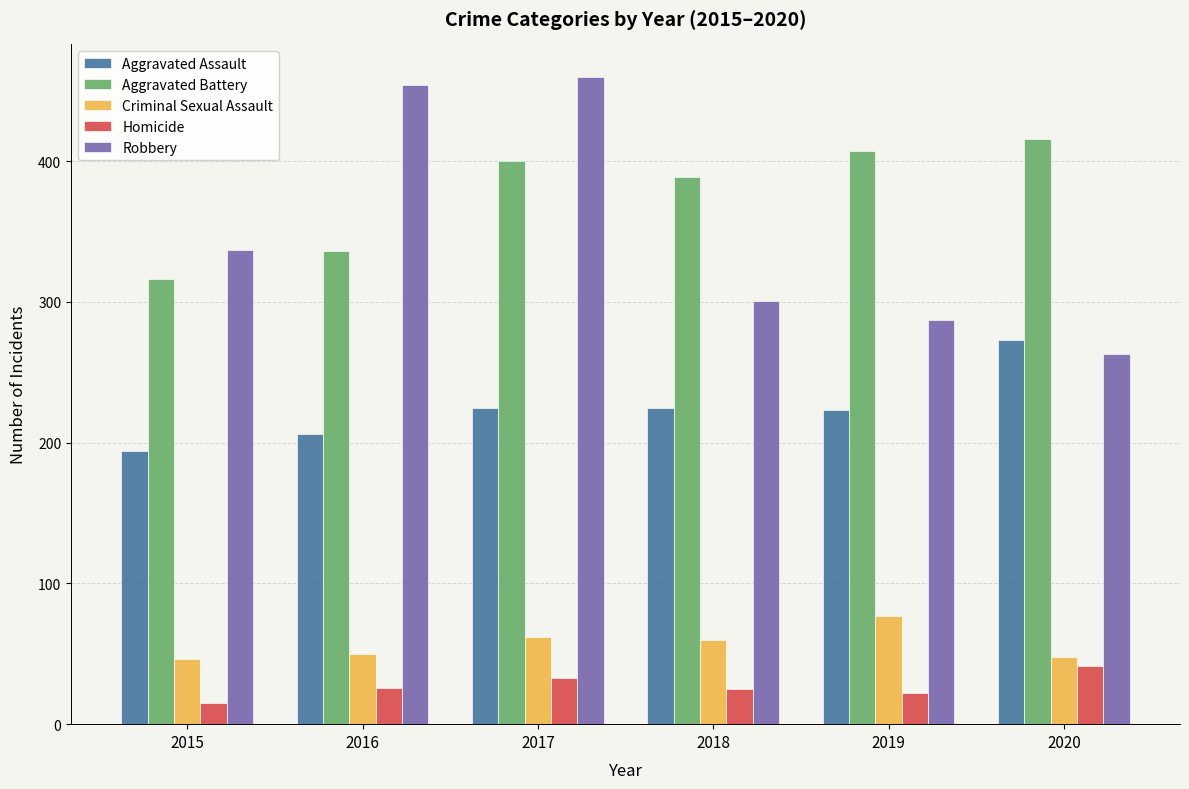

How many bars are there in each group?

5